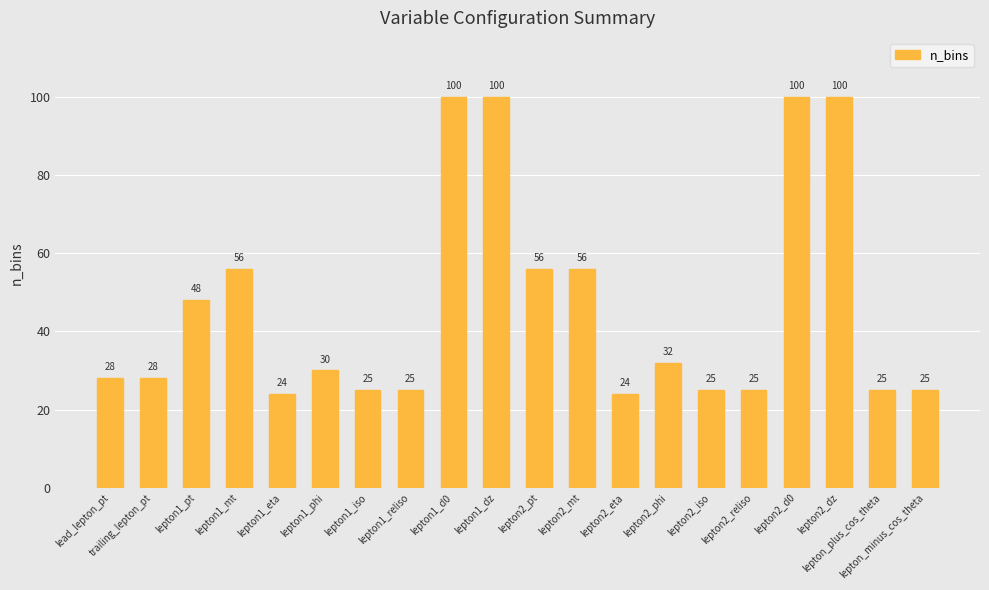

What is the difference between the second highest and minimum values?

76